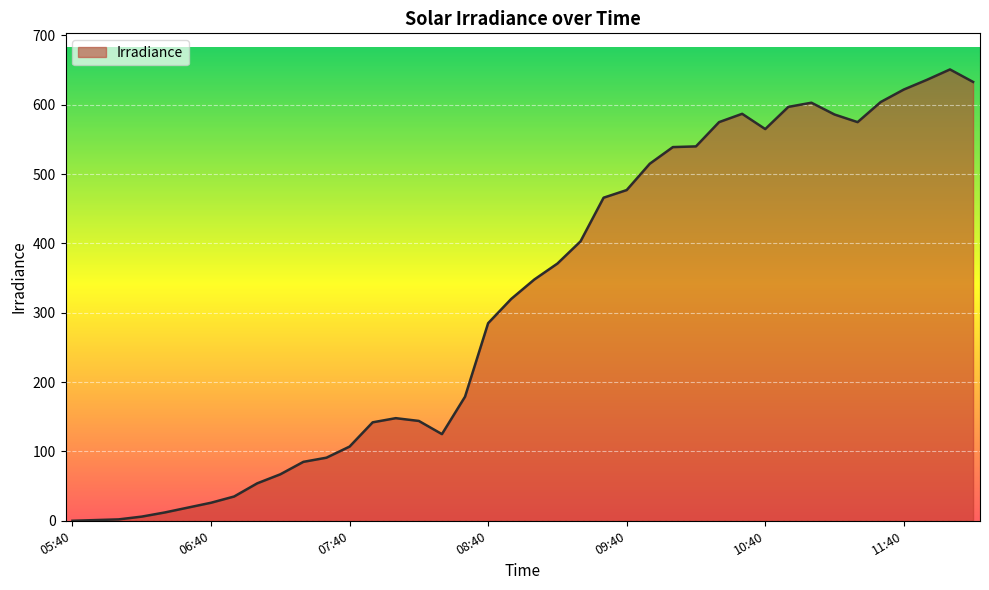

What is the difference between the maximum and minimum values?

651